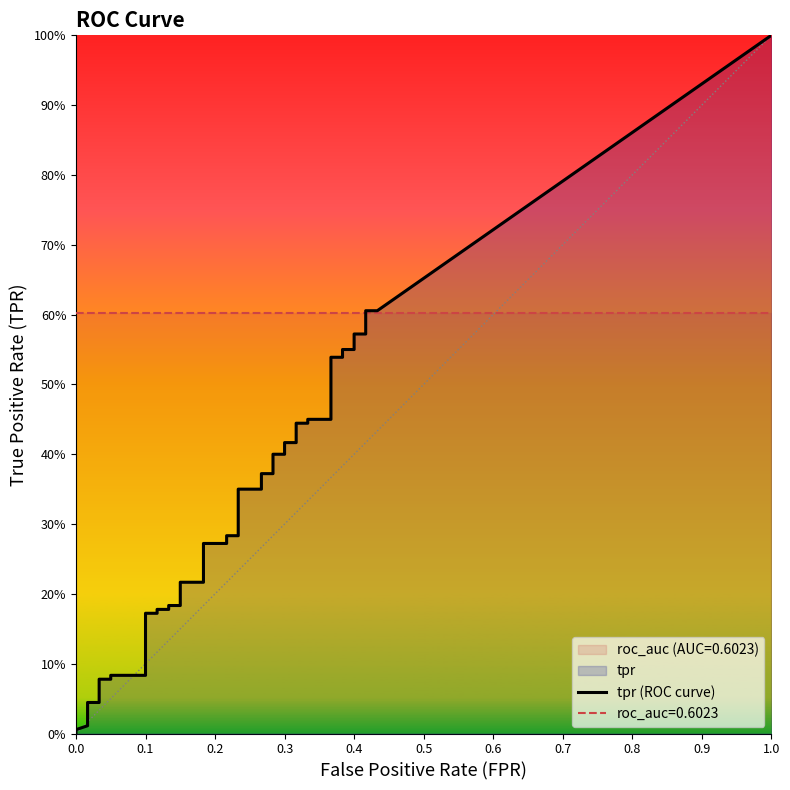

Reading left to right, list all the values displayed in this chart.

fpr: 0.0	0.0	0.0	0.0	0.0	0.1	0.1	0.1	0.1	0.1	0.1	0.1	0.1	0.1	0.1	0.2	0.2	0.2	0.2	0.2	0.2	0.3	0.3	0.3	0.3	0.3	0.3	0.3	0.3	0.3	0.3	0.4	0.4	0.4	0.4	0.4	0.4	0.4	0.4	0.4
tpr: 0.0	0.0	0.0	0.0	0.1	0.1	0.1	0.1	0.2	0.2	0.2	0.2	0.2	0.2	0.2	0.2	0.3	0.3	0.3	0.3	0.3	0.3	0.4	0.4	0.4	0.4	0.4	0.4	0.4	0.4	0.5	0.5	0.5	0.5	0.6	0.6	0.6	0.6	0.6	0.6